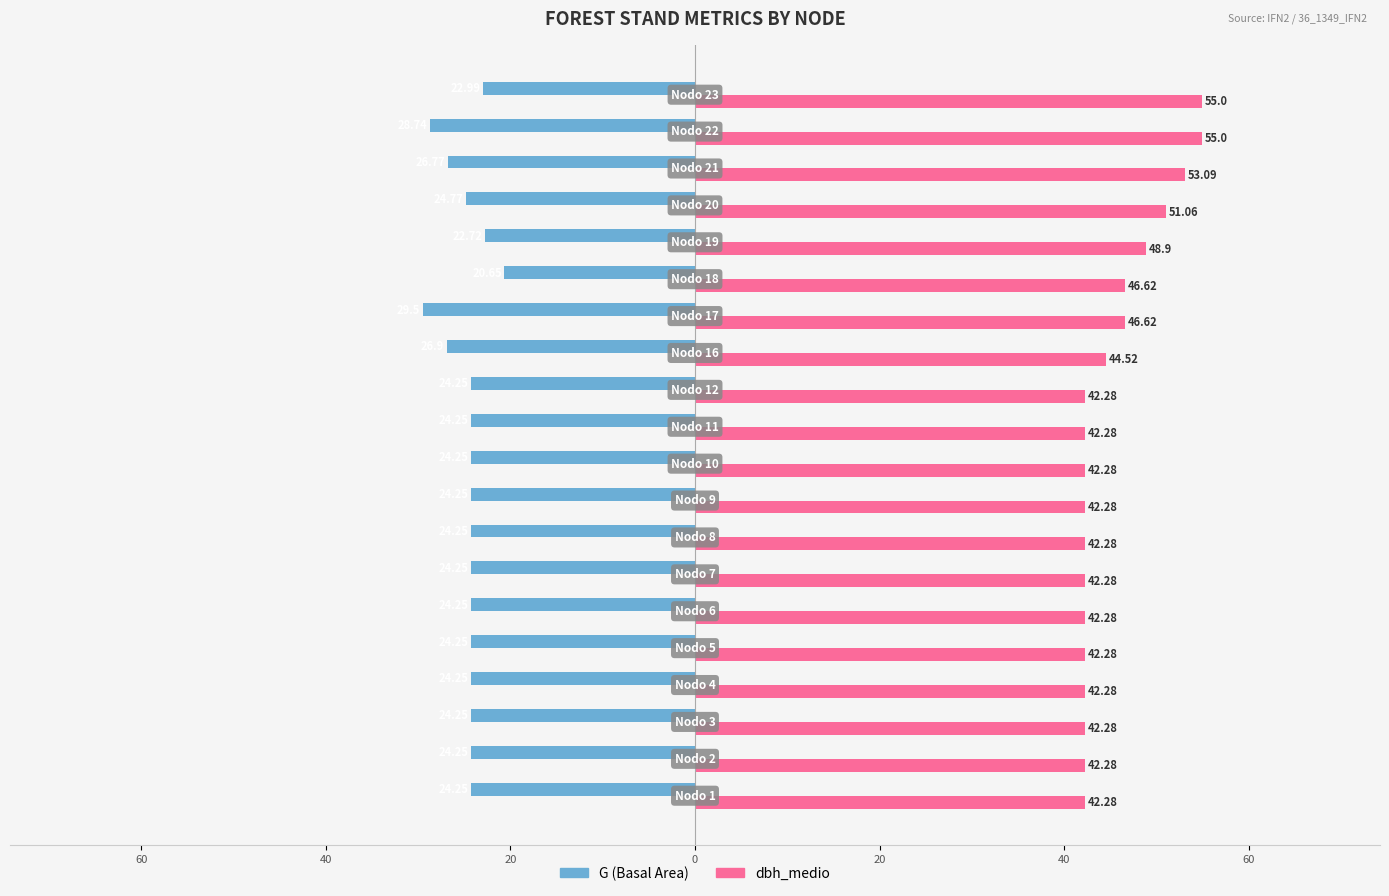

True or false: G has a value of -32.3 at 60.

False